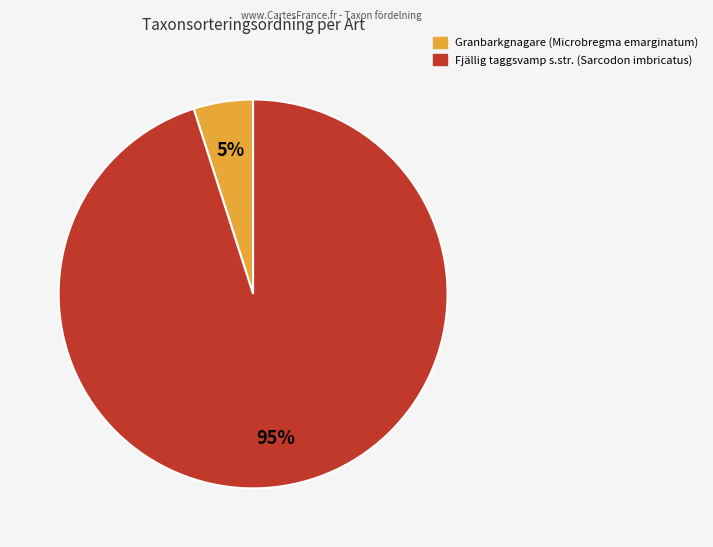

Which has a higher value, Granbarkgnagare (Microbregma emarginatum) or Fjällig taggsvamp s.str. (Sarcodon imbricatus)?

Fjällig taggsvamp s.str. (Sarcodon imbricatus)